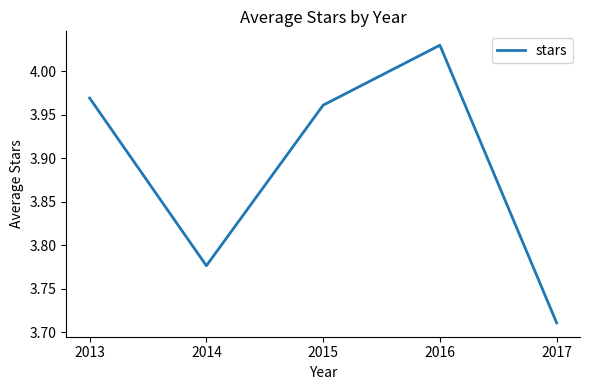

List the labels in order of value, smallest first.

2017, 2014, 2015, 2013, 2016